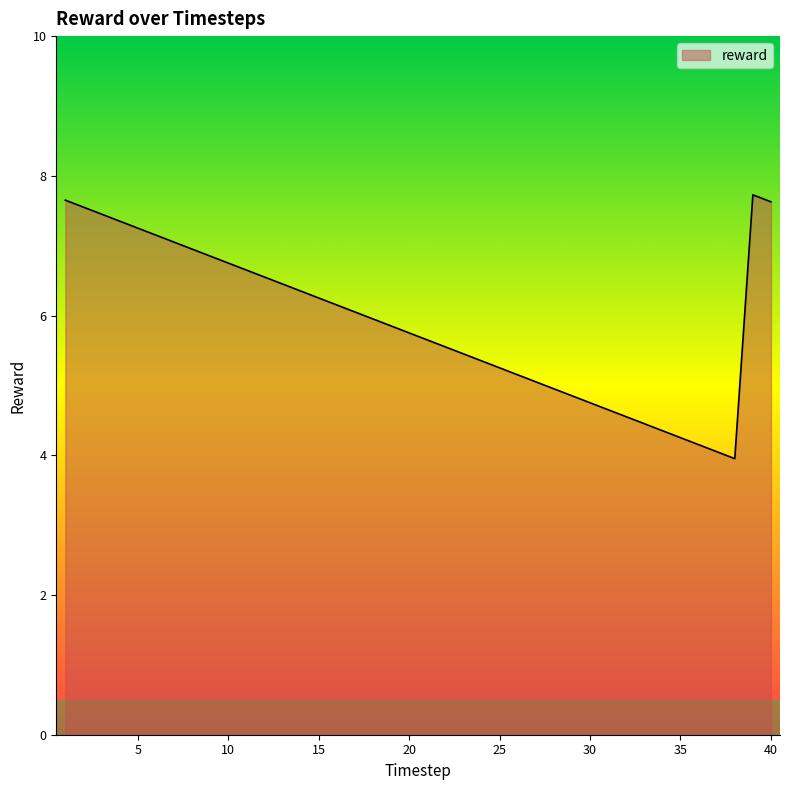

What is the maximum value shown in the chart?

7.7